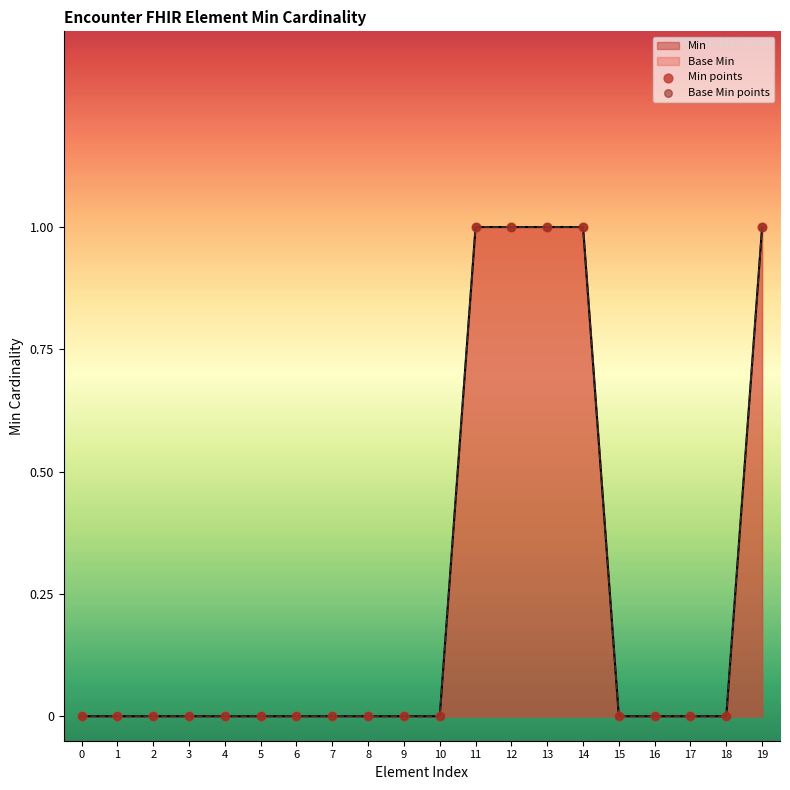

Which series has the largest total across all categories?

Min